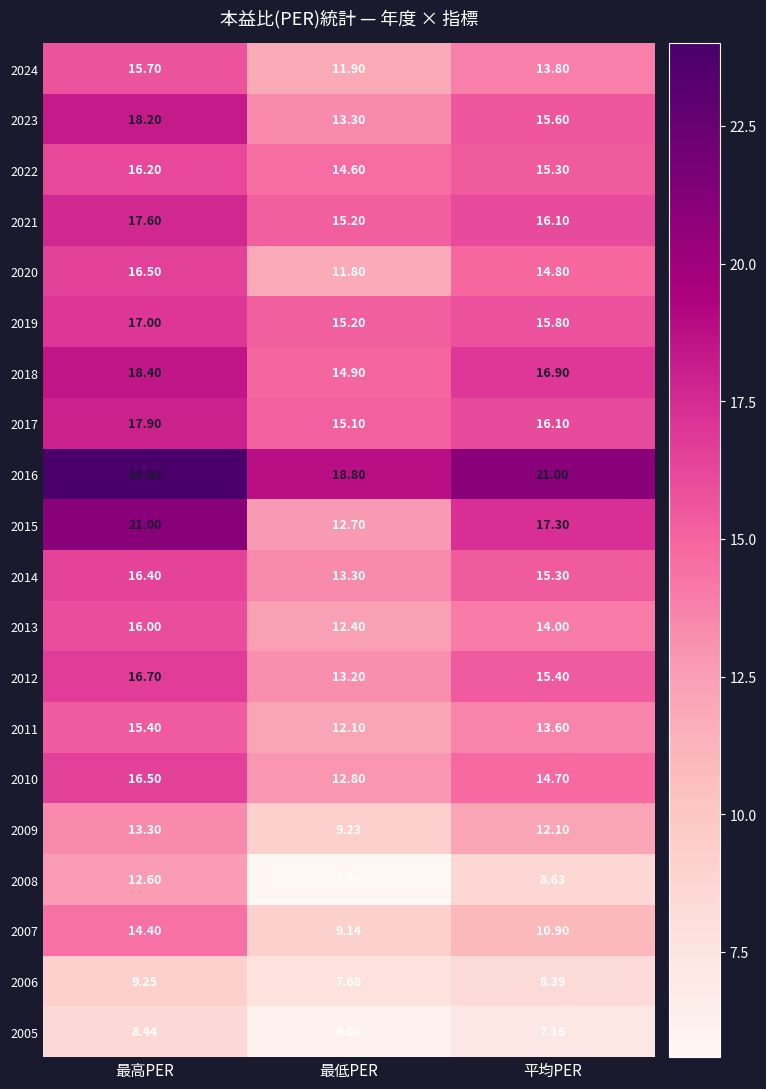

Is the value of 2024 at 平均PER greater than the value of 2014 at 最高PER?

No